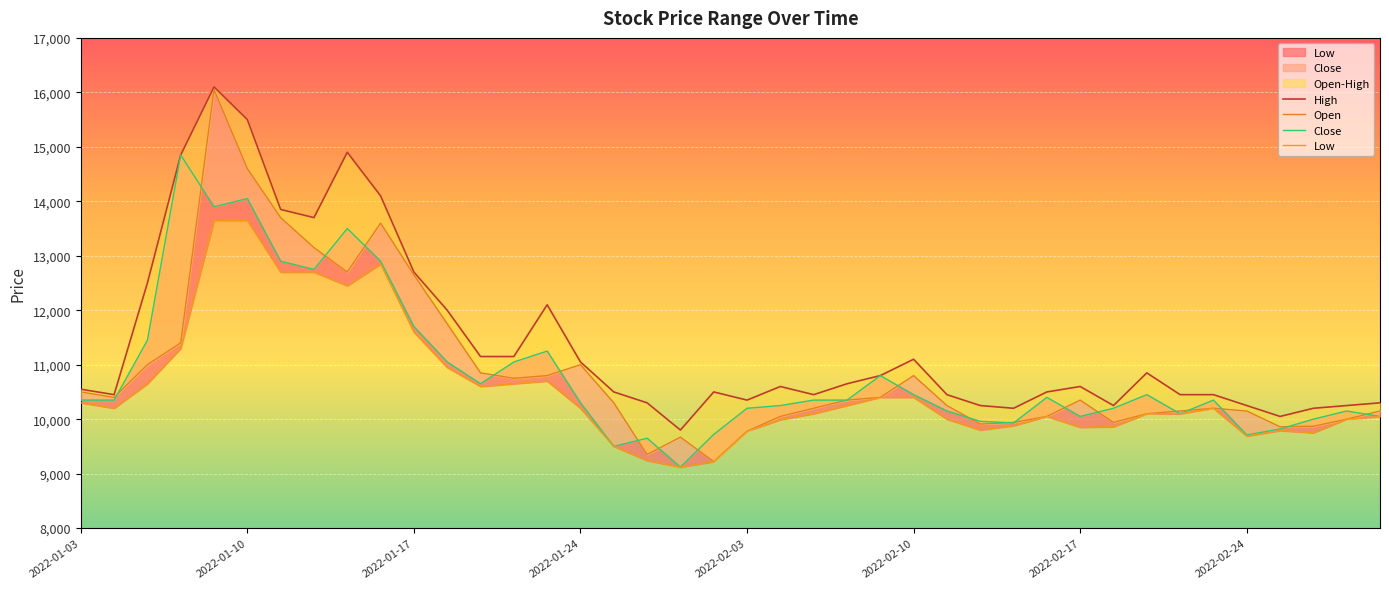

True or false: Open and High cross at least once.

False